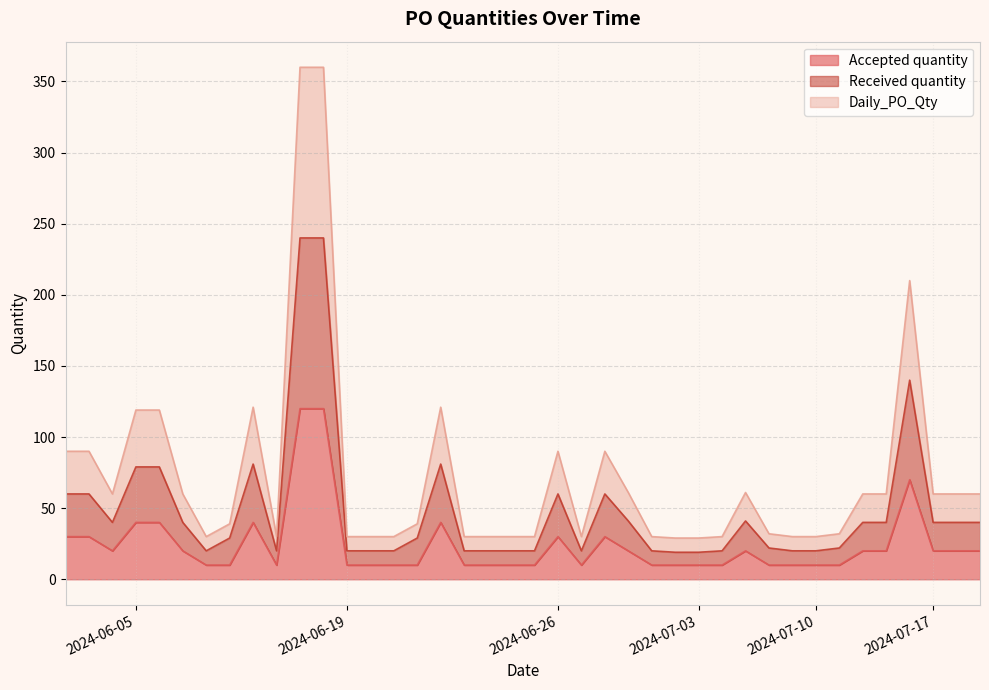

Is the value of Received quantity at 2024-06-26 greater than the value of Accepted quantity at 2024-07-10?

Yes